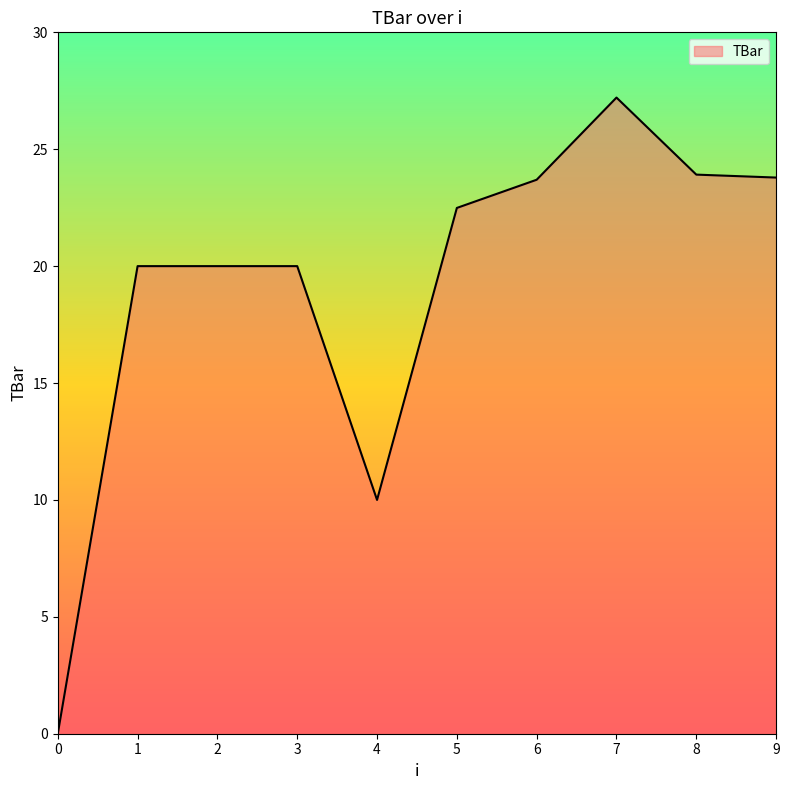

What is the ratio of the value at 6 to the value at 3?

1.2